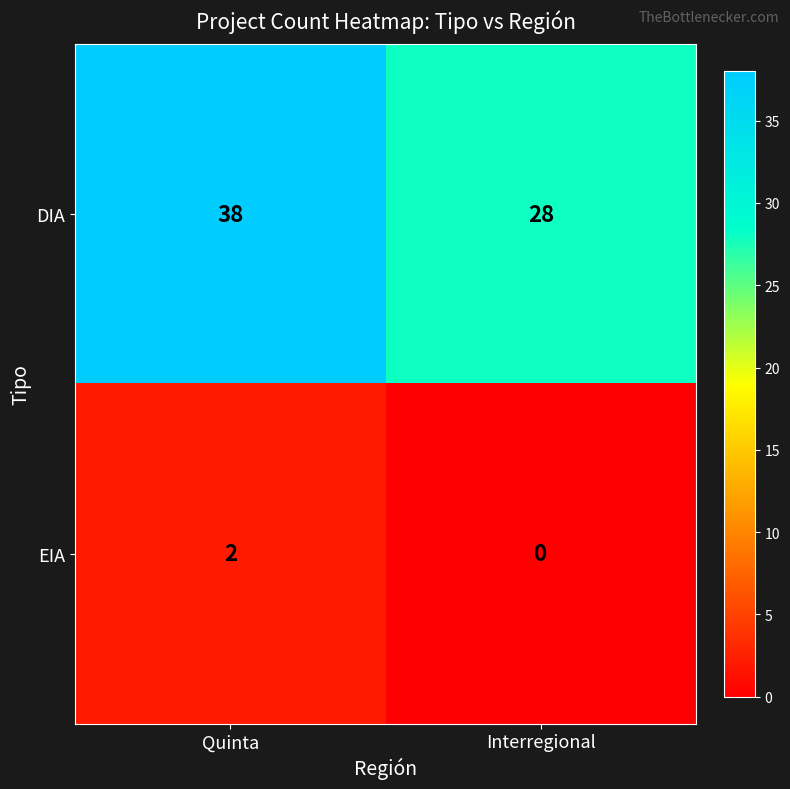

What is the sum of the DIA values at Interregional and Quinta?

66